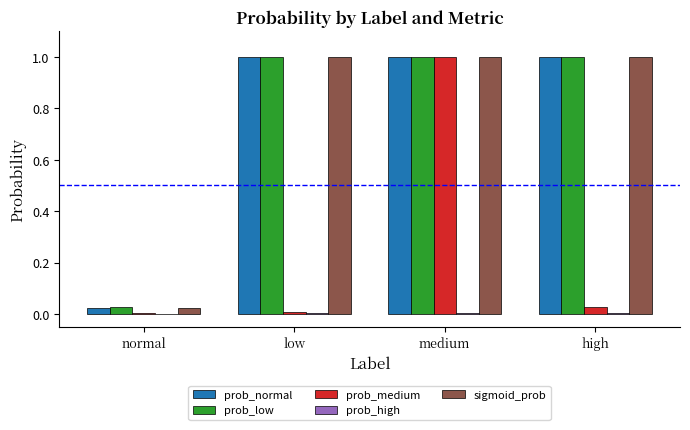

The value of prob_medium at medium is 1.0. True or false?

True